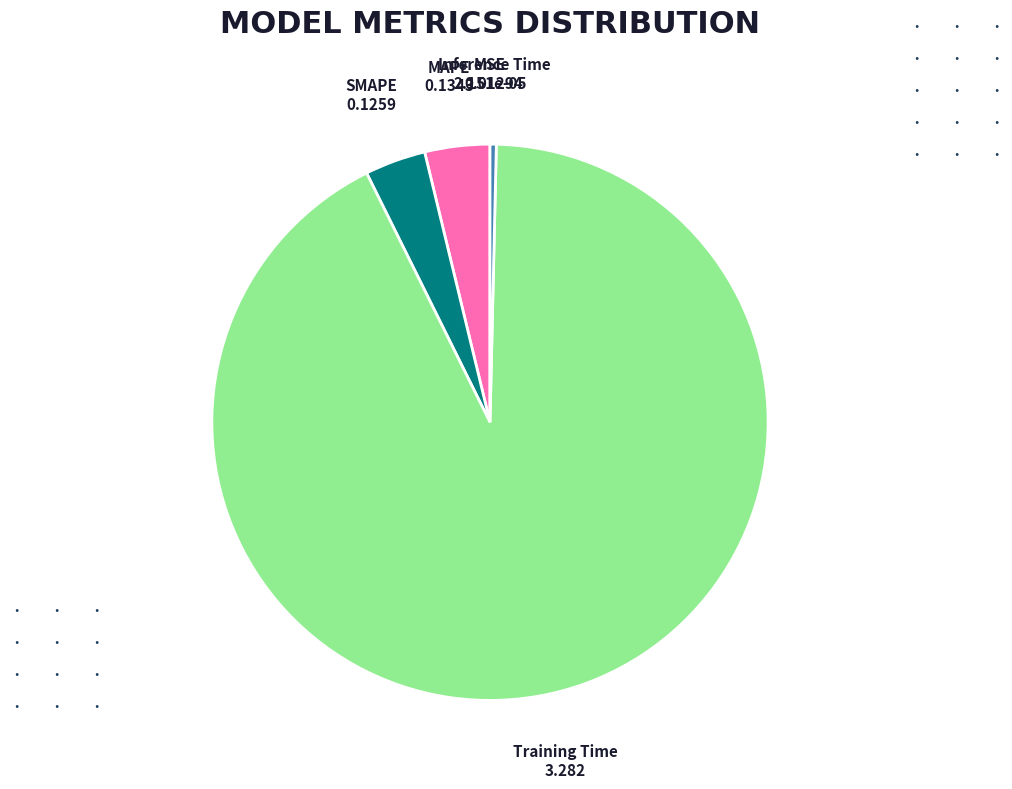

Which slice is the largest?

Training Time